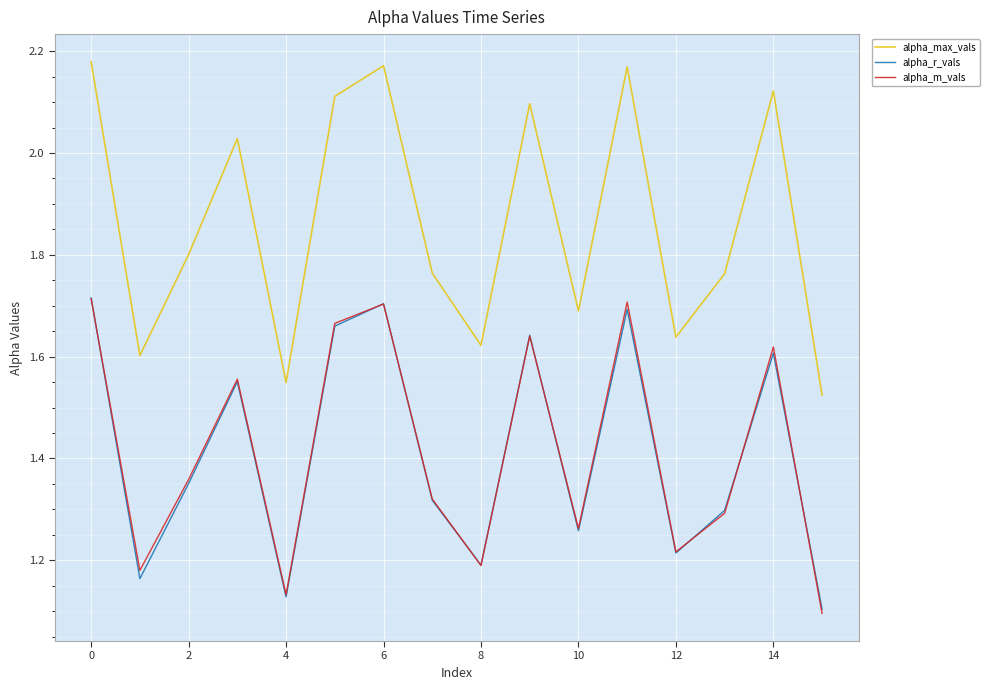

Which series has the largest range (max minus min)?

alpha_max_vals